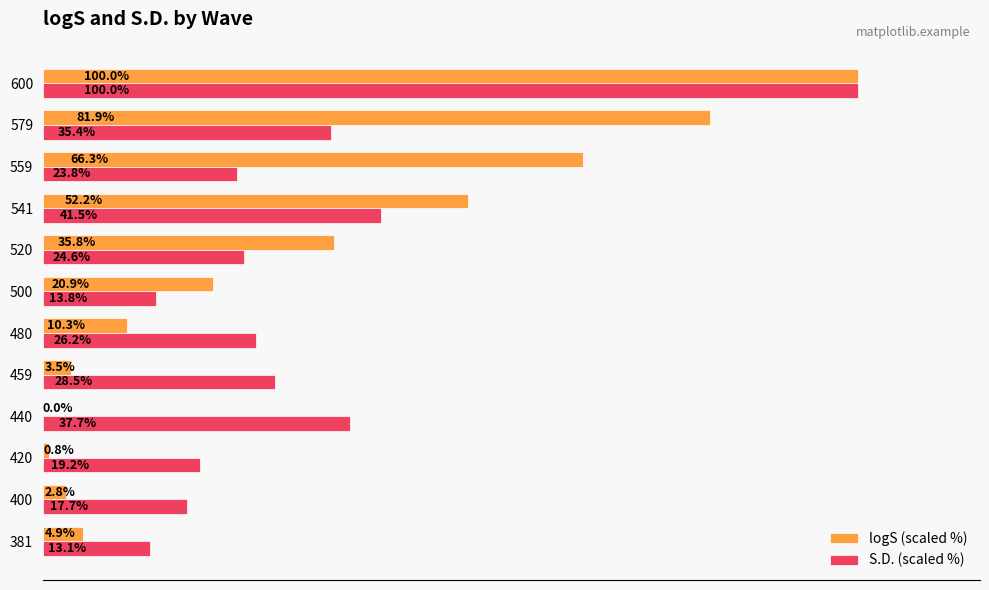

Which series changed the most between 440 and 500?

S.D. (scaled %)